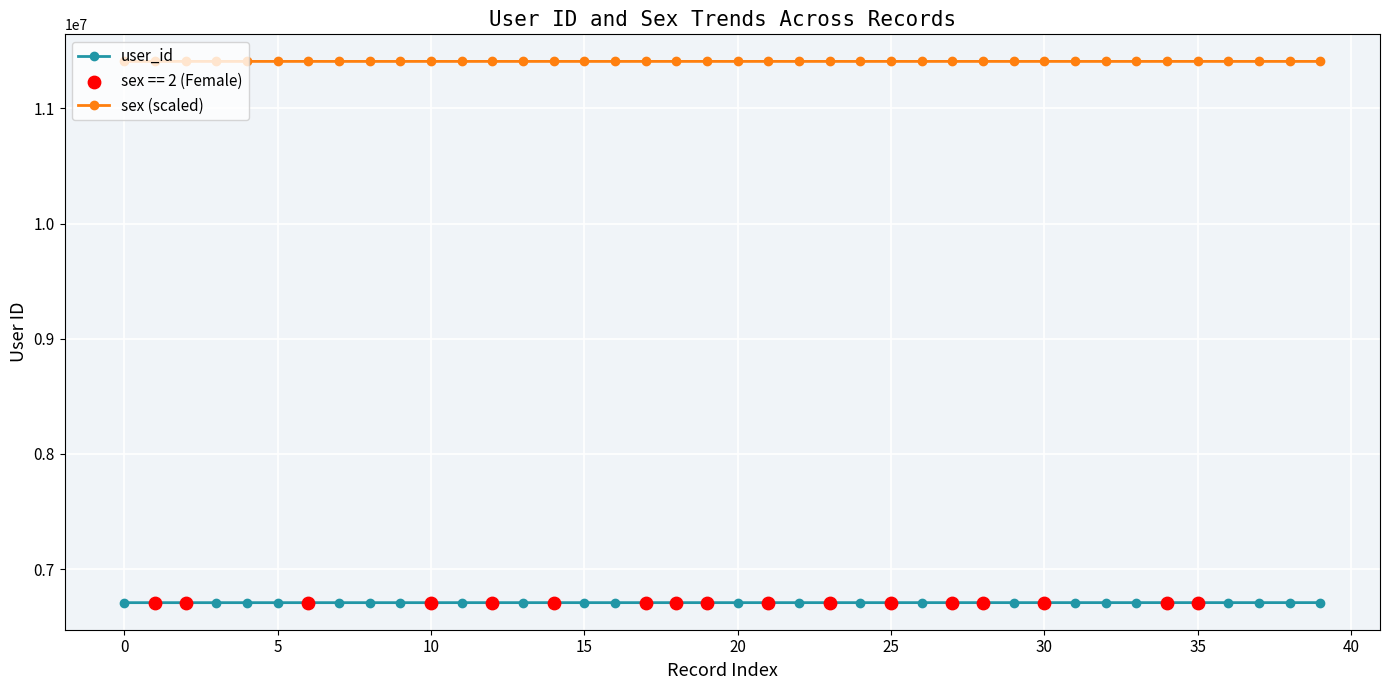

At how many categories does at least one series exceed 8453736?

40